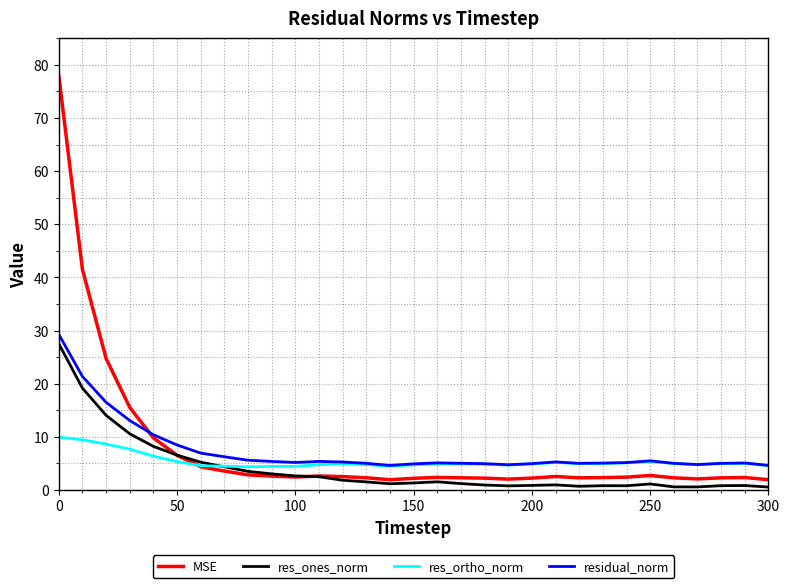

What is the maximum value shown in the chart?

78.0